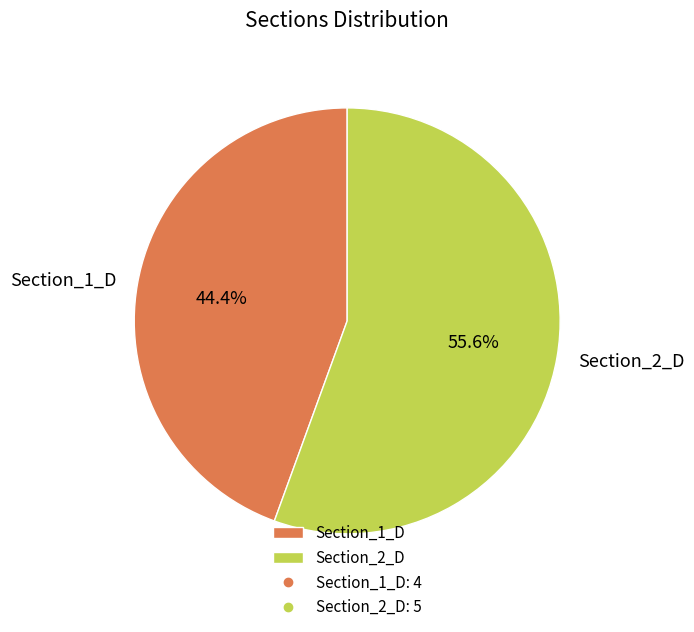

What percentage is the Section_2_D slice, to the nearest percent?

56%